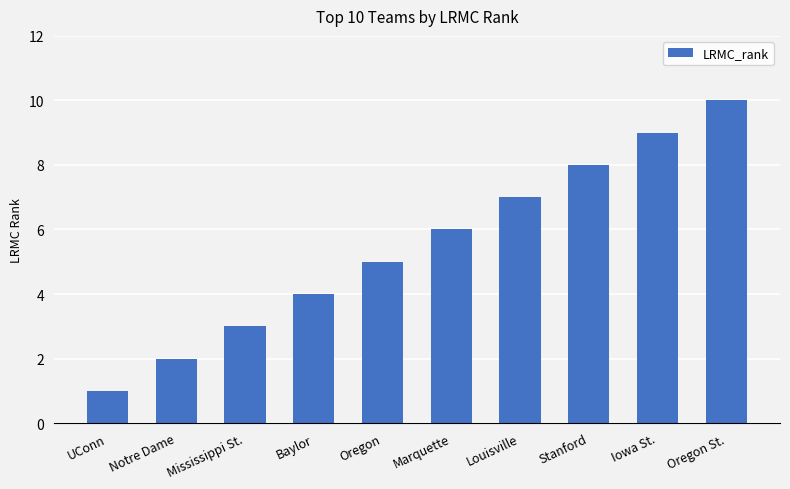

What is the difference between the second highest and minimum values?

8